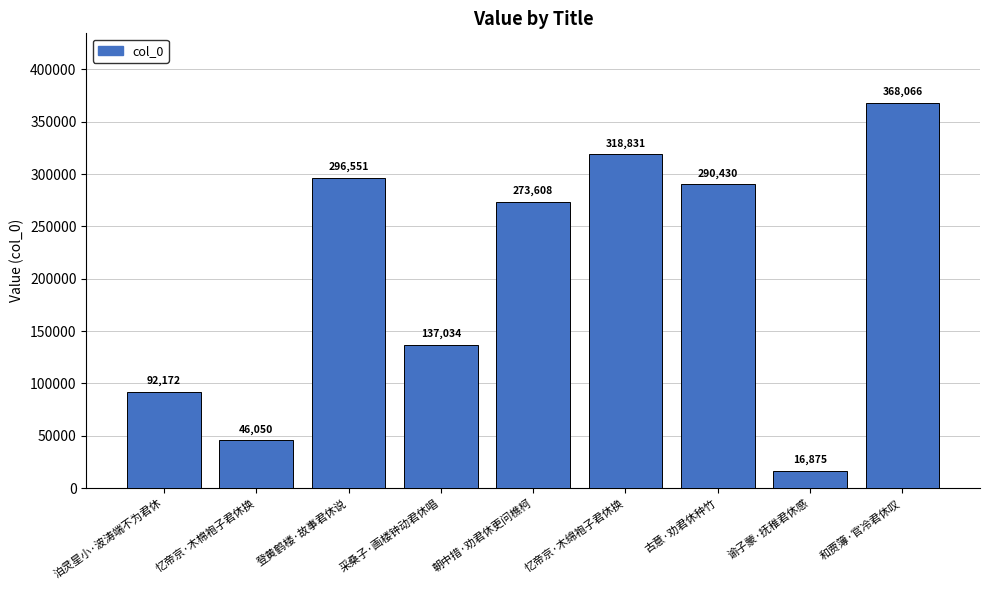

What is the difference between the values at 采桑子·画楼钟动君休唱 and 和贾簿·官冷君休叹?

231032